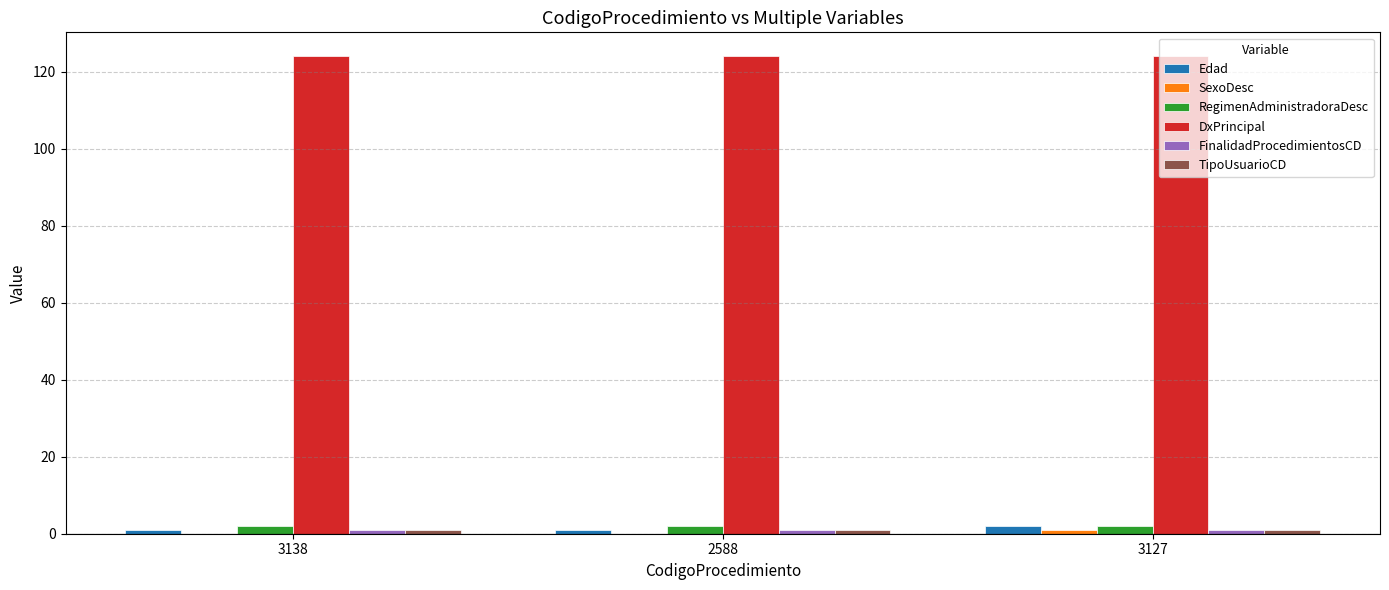

What is the sum of all RegimenAdministradoraDesc values?

6